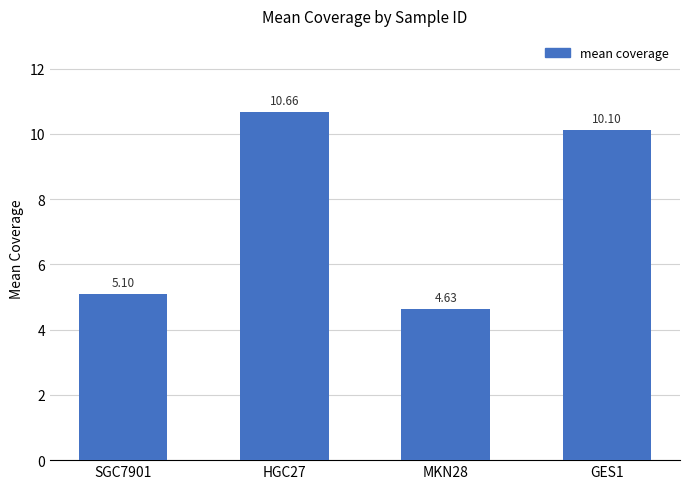

The chart shows a value of 13.9 at HGC27. True or false?

False